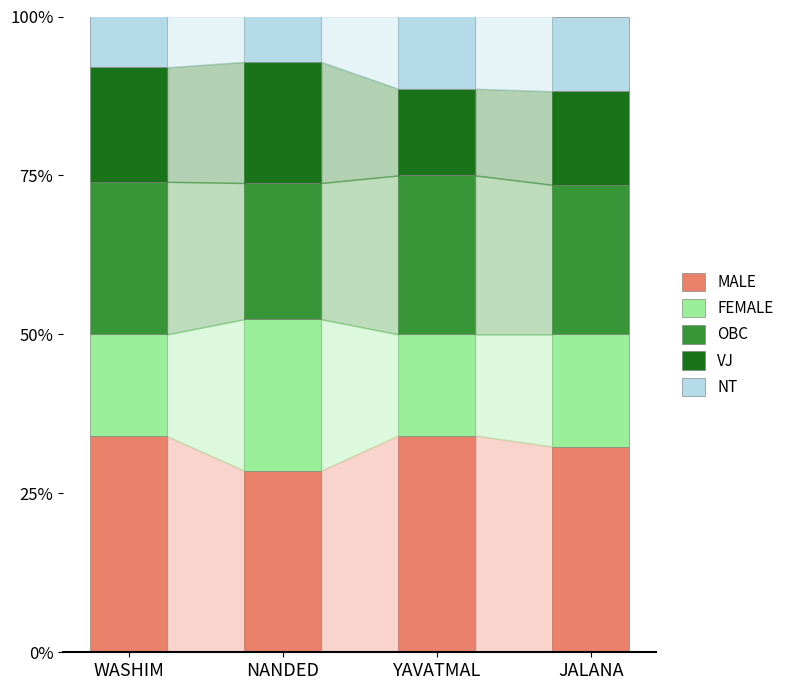

Is it true that MALE equals 34.1 at YAVATMAL?

True